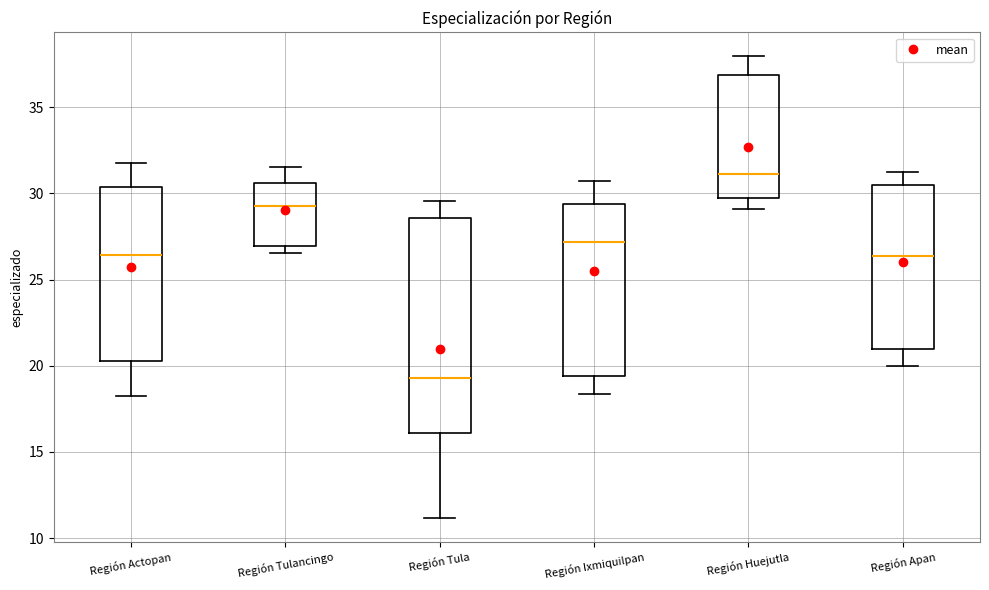

Reading left to right, read every box against the y-axis: the position of its median line, the range the box covers, and the ends of its whiskers. The values are not printed on the chart, so give them approximately, as read against the axis.

Región Actopan: median 26.5, box 20.5 to 30.5, whiskers 18.0 to 32.0
Región Tulancingo: median 29.5, box 27.0 to 30.5, whiskers 26.5 to 31.5
Región Tula: median 19.5, box 16.0 to 28.5, whiskers 11.0 to 29.5
Región Ixmiquilpan: median 27.0, box 19.5 to 29.5, whiskers 18.5 to 30.5
Región Huejutla: median 31.0, box 30.0 to 37.0, whiskers 29.0 to 38.0
Región Apan: median 26.5, box 21.0 to 30.5, whiskers 20.0 to 31.5